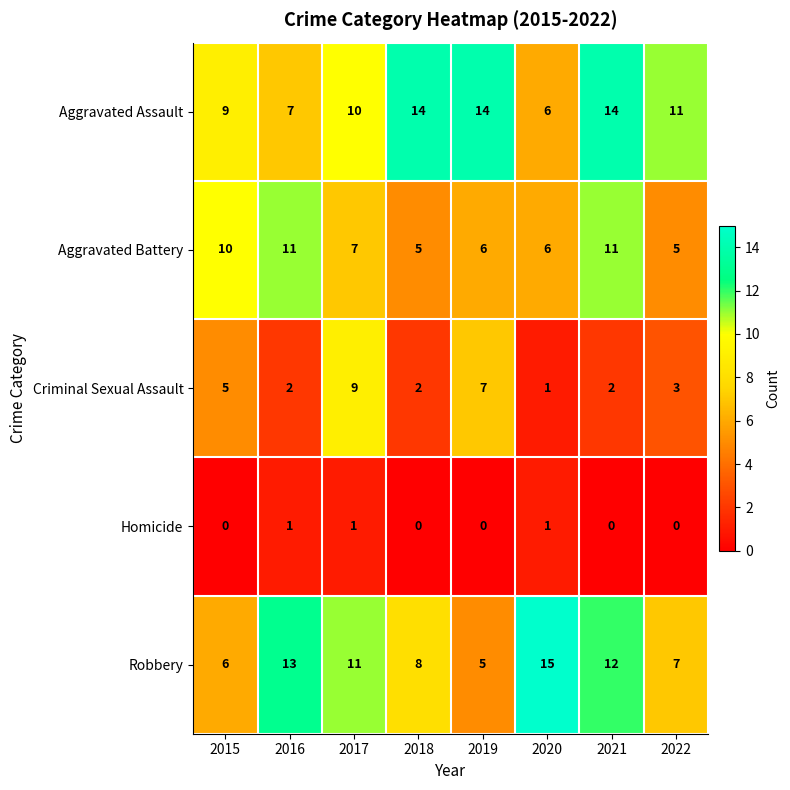

True or false: Aggravated Assault has a value of 15 at 2015.

False